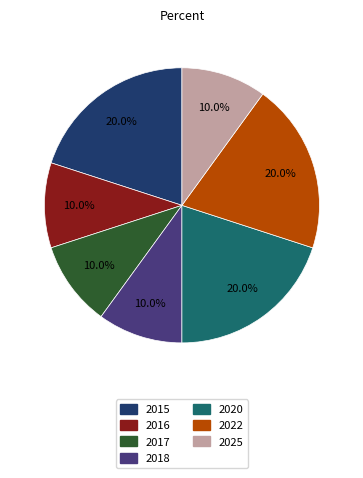

To the nearest percent, what is the difference between the largest and smallest slice percentages?

10%